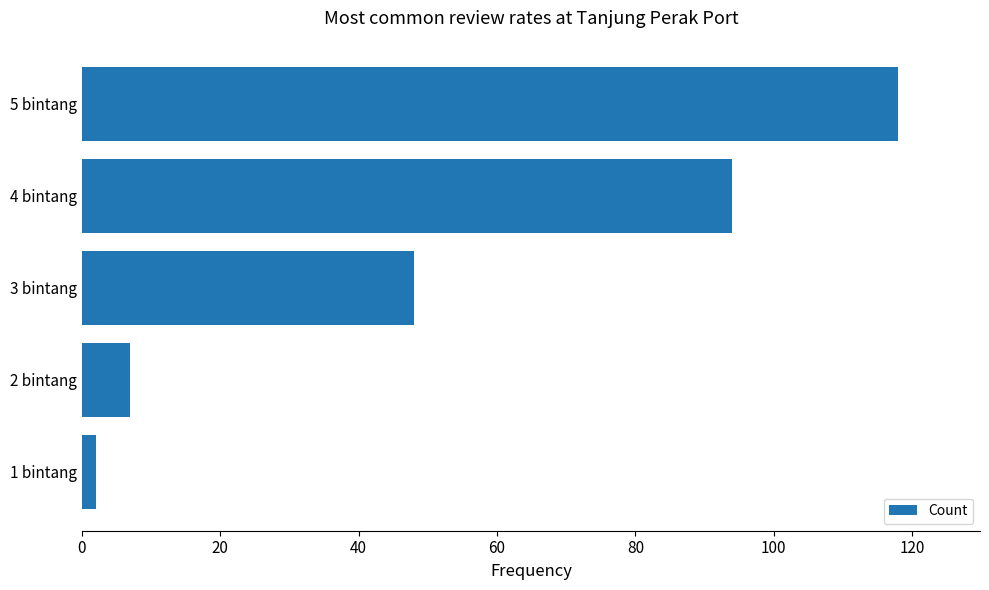

Rank the categories by value from lowest to highest.

1 bintang, 2 bintang, 3 bintang, 4 bintang, 5 bintang